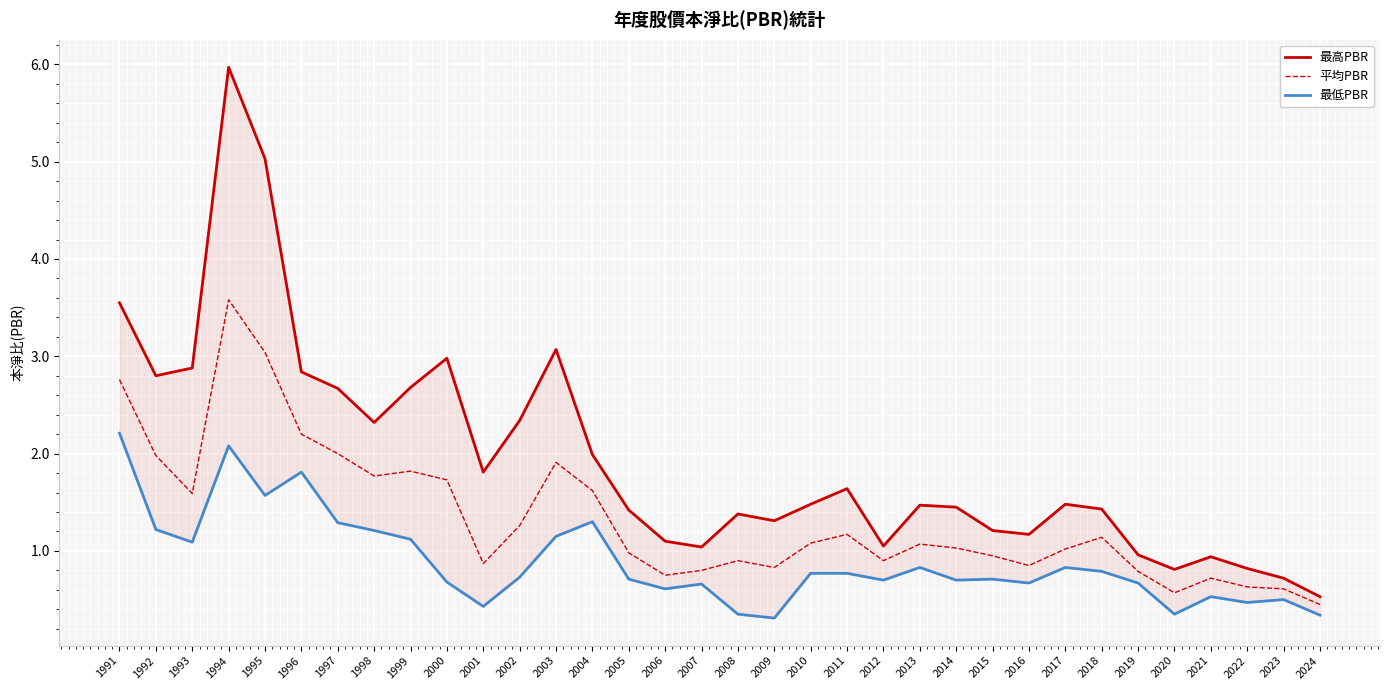

Is it true that 平均PBR equals 0.5 at 2024?

True